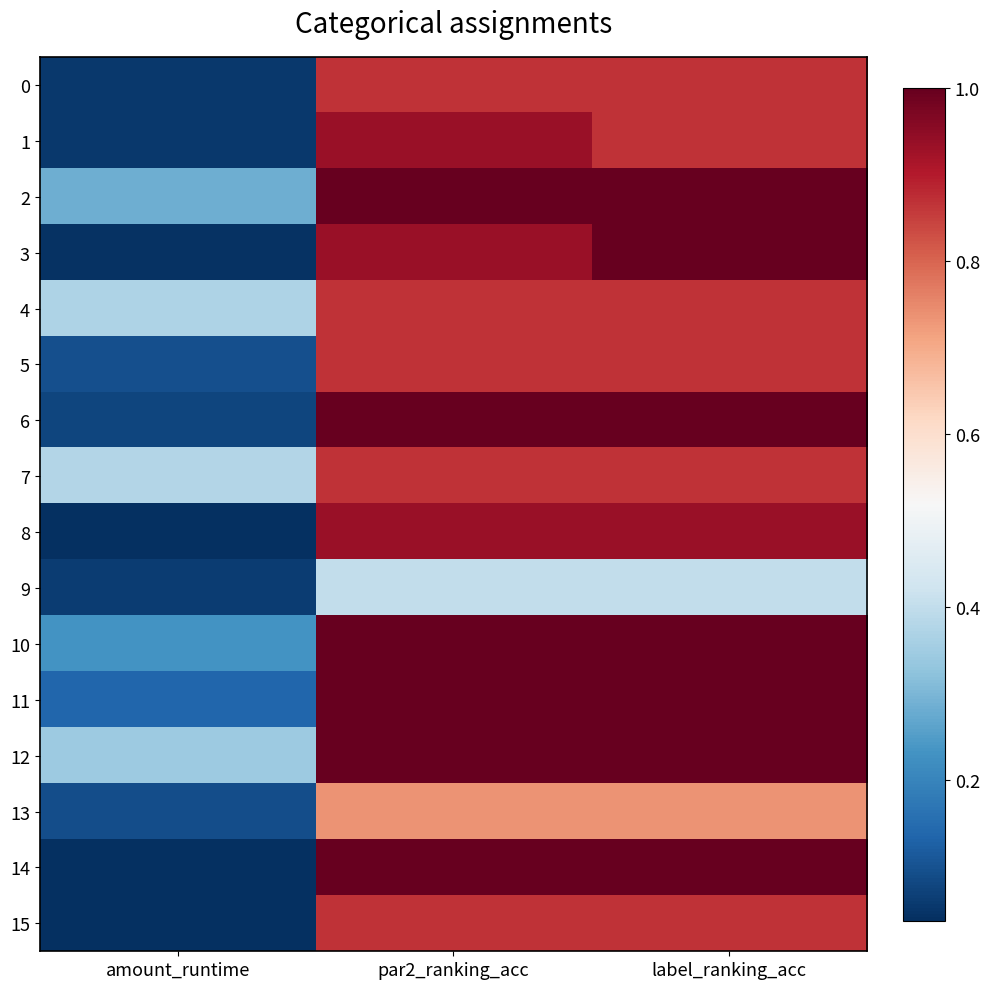

At which category is the sum across all series the highest?

par2_ranking_acc